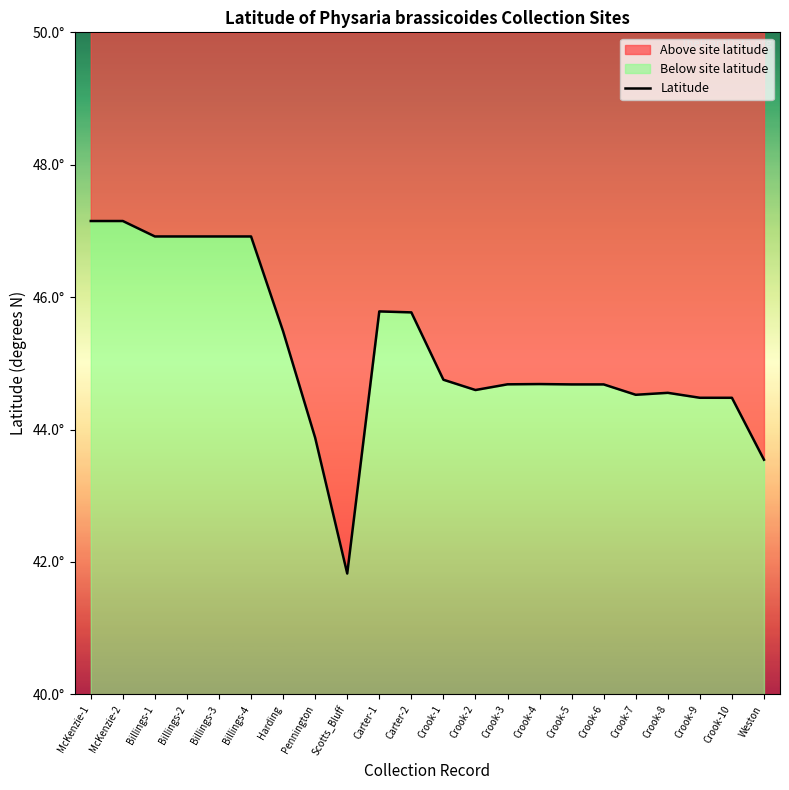

Read the value at Billings-1.

46.9